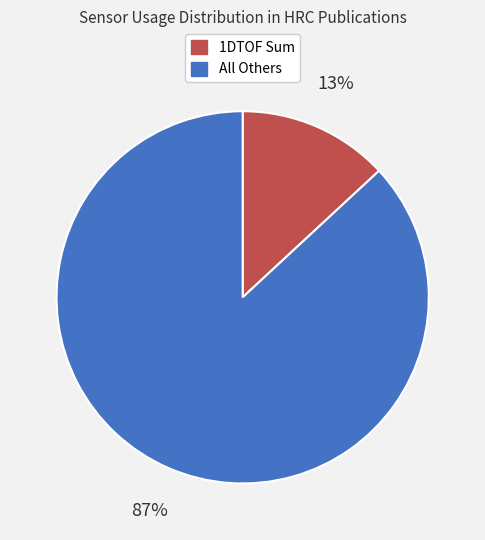

To the nearest percent, what is the difference between the largest and smallest slice percentages?

74%